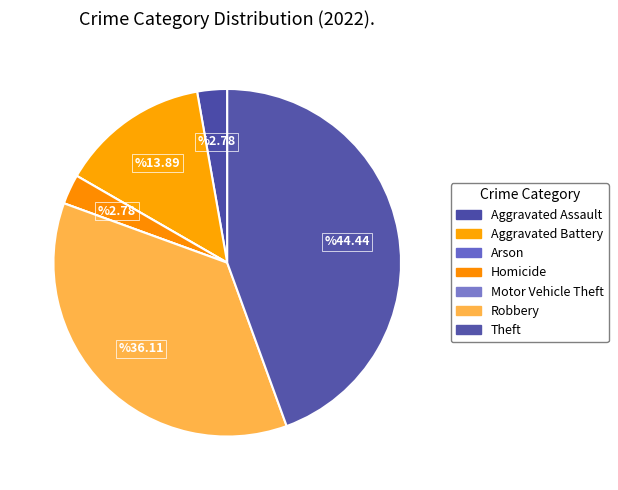

What is the total percentage of Arson and Aggravated Battery?

13.9%